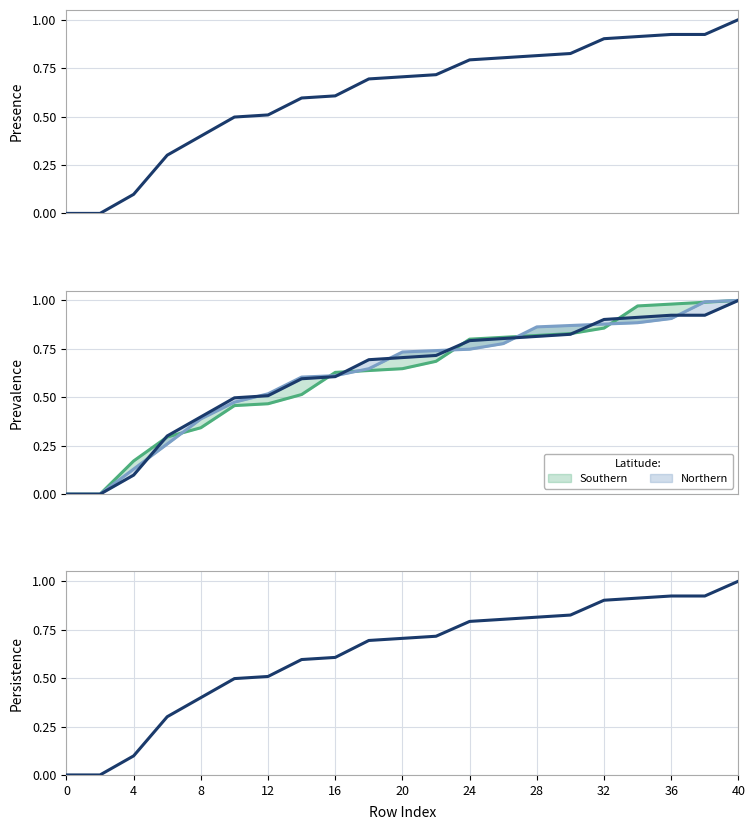

Count the number of data series in this chart.

2